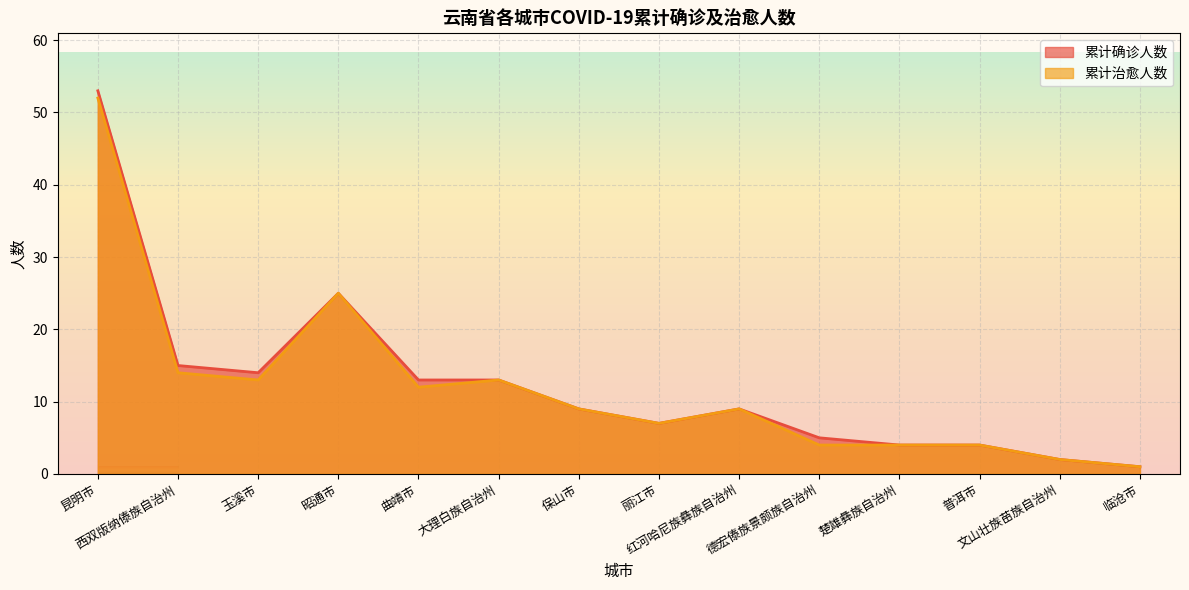

Rank the categories by 累计治愈人数 value from highest to lowest.

昆明市, 昭通市, 西双版纳傣族自治州, 玉溪市, 大理白族自治州, 曲靖市, 保山市, 红河哈尼族彝族自治州, 丽江市, 德宏傣族景颇族自治州, 楚雄彝族自治州, 普洱市, 文山壮族苗族自治州, 临沧市